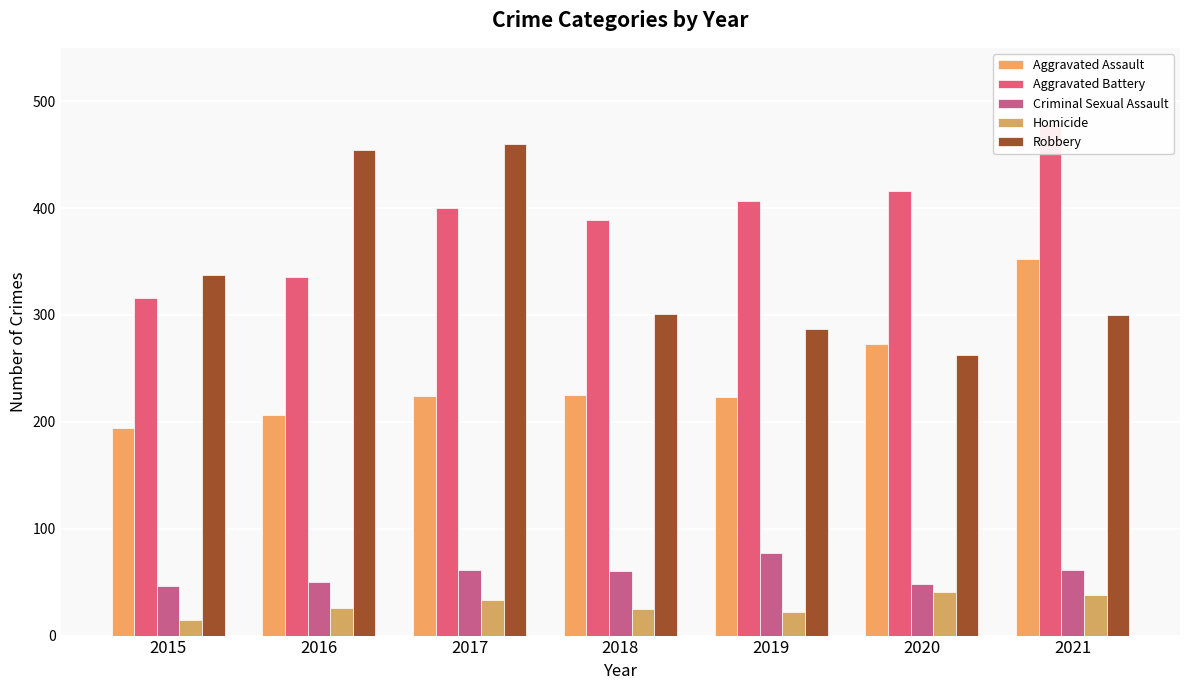

What are all the series names shown in the legend?

Aggravated Assault, Aggravated Battery, Criminal Sexual Assault, Homicide, Robbery